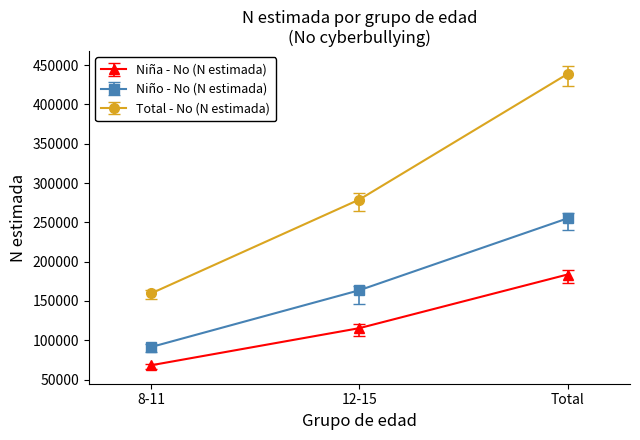

Is this an area chart (filled region under the line)?

No